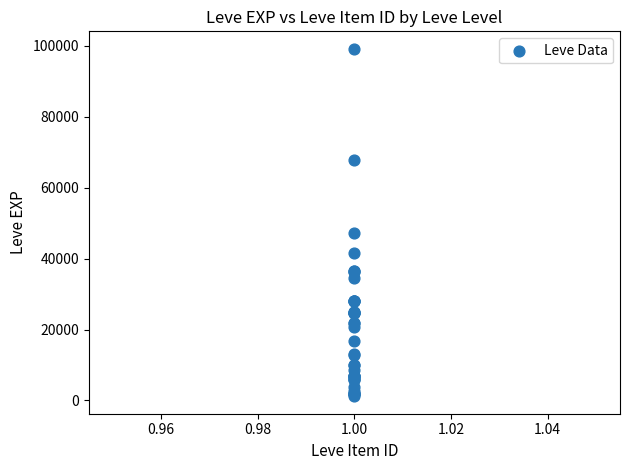

What Y value in the scatter plot is closest to 50190?

47200